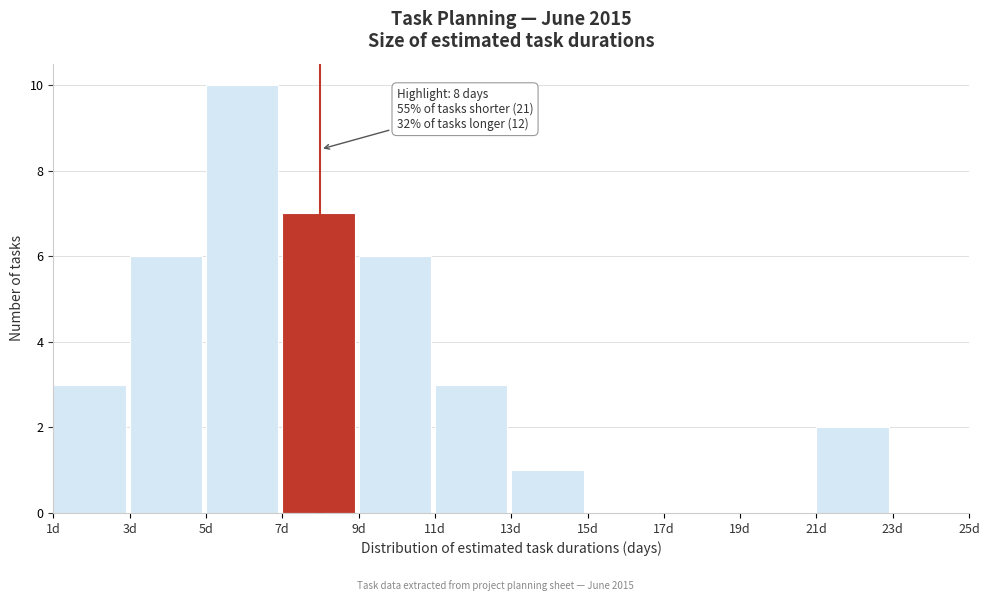

Which range on the x-axis has the tallest bar?

5 to 7